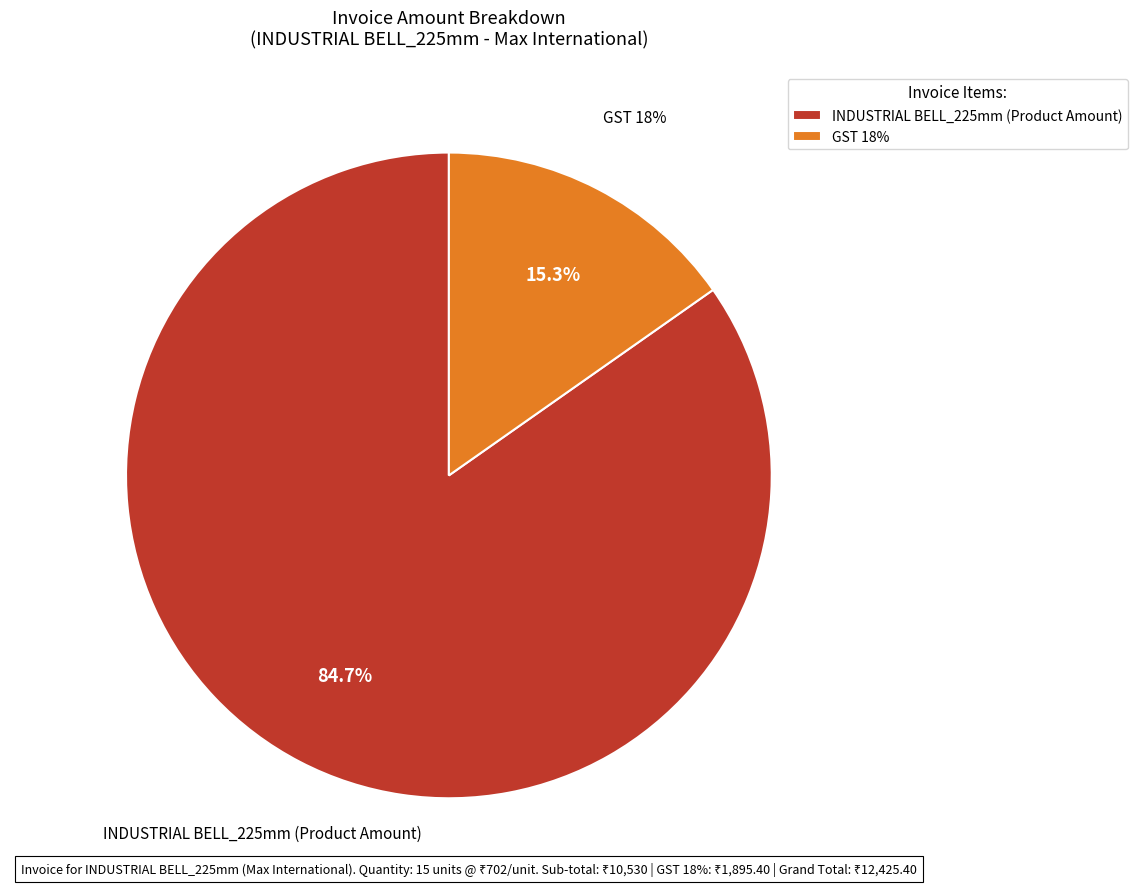

Which slice is the largest?

INDUSTRIAL BELL_225mm